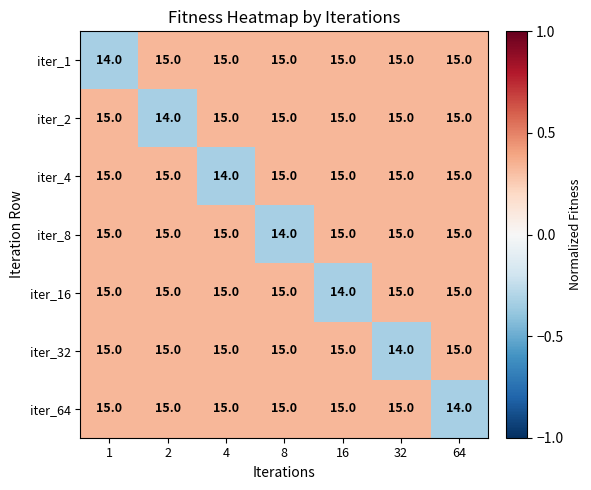

What is the sum of all iter_32 values?

104